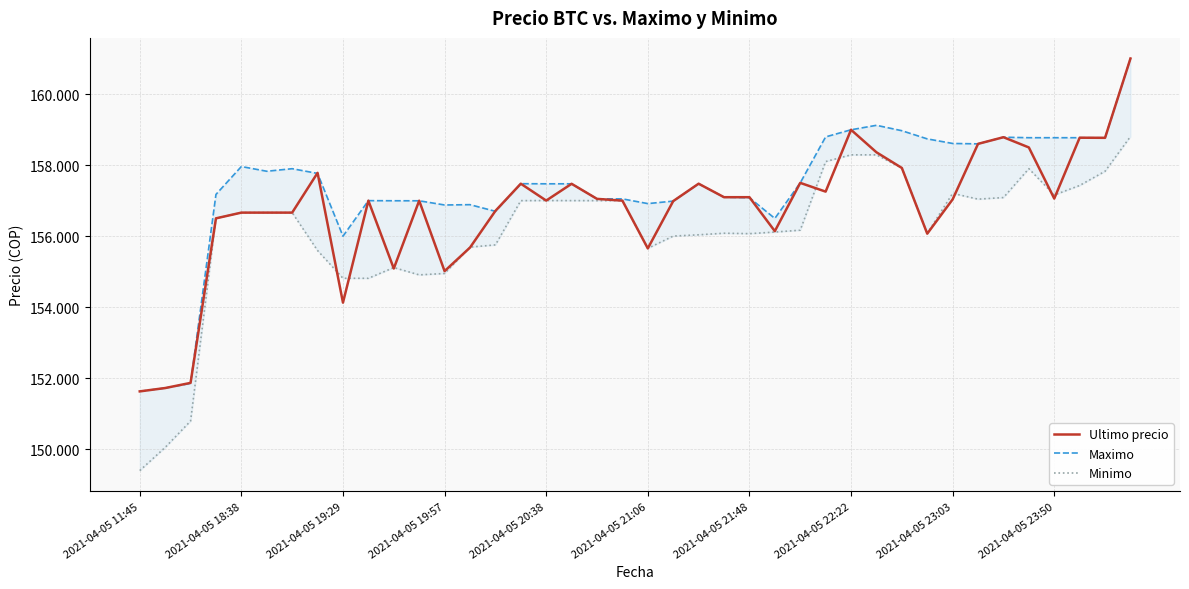

How many times do Maximo and Ultimo precio cross each other?

7